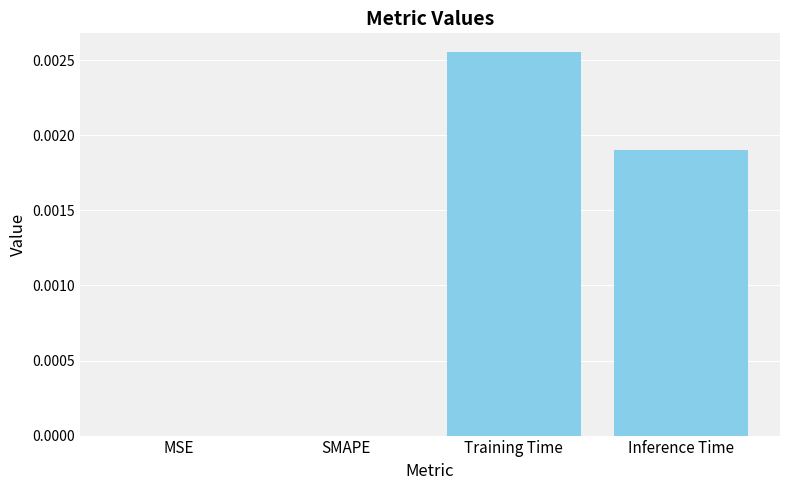

The value at MSE is 0.0. True or false?

True